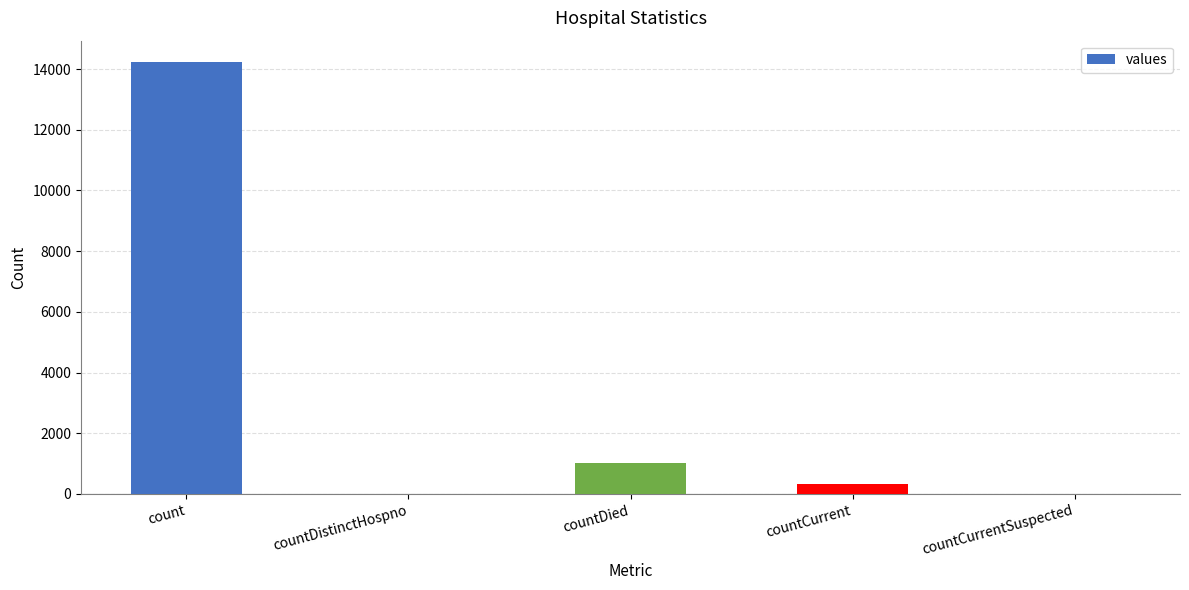

What is the sum of the values at countDied and count?

15241